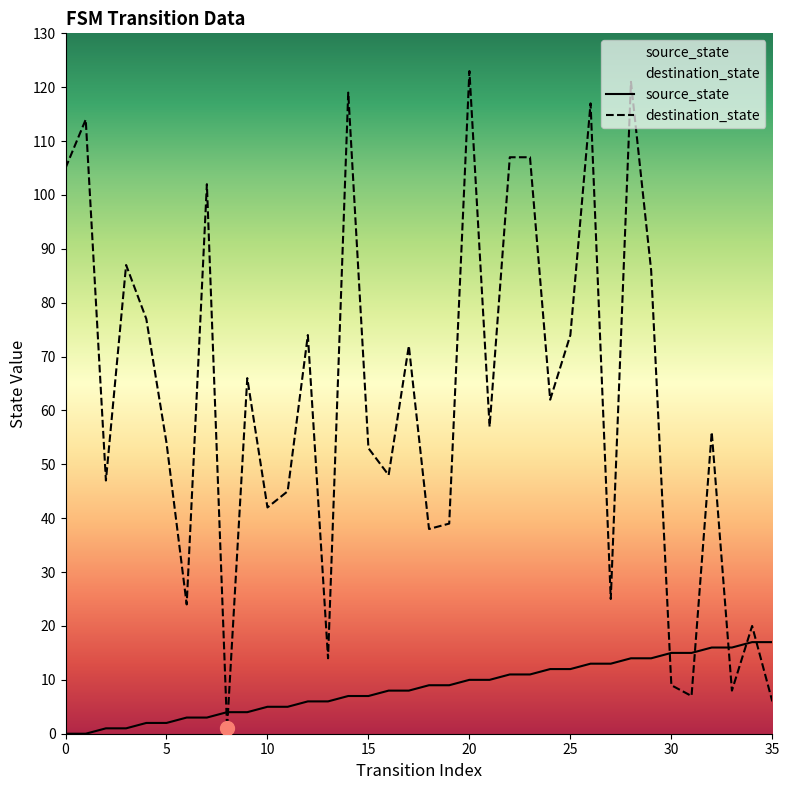

Is it true that source_state equals 12 at 25?

True